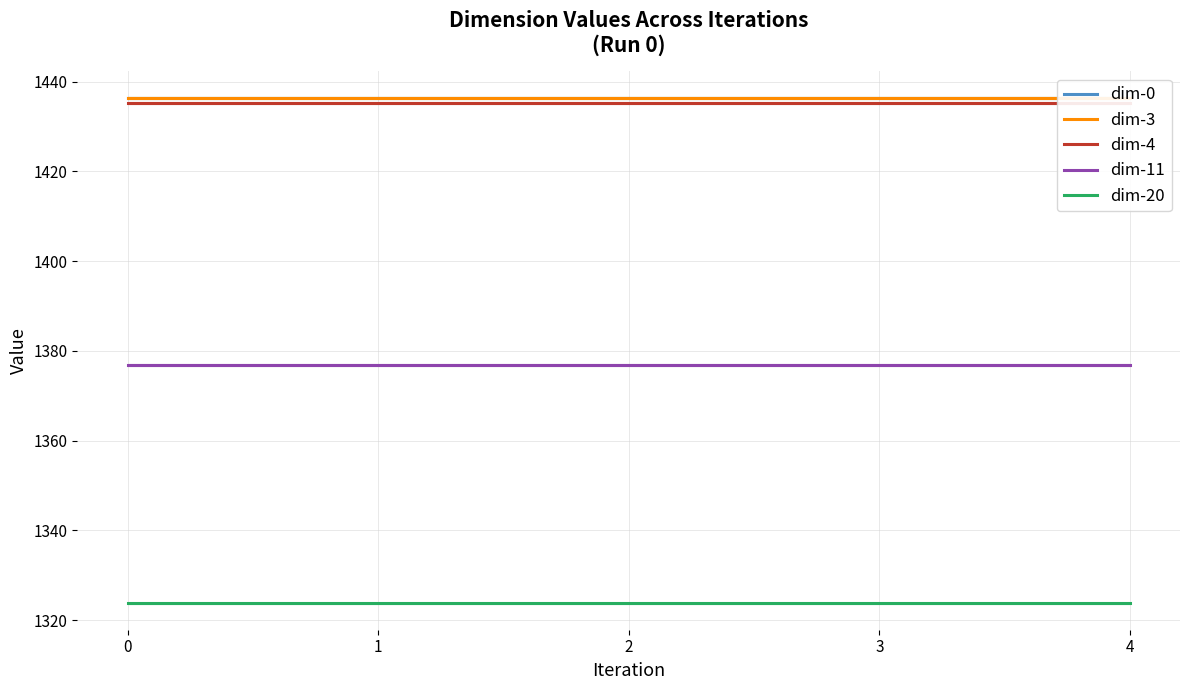

Reading left to right, transcribe all the data shown in this chart.

dim-0: 1436.5	1436.5	1436.5	1436.5	1436.5
dim-3: 1436.4	1436.4	1436.4	1436.4	1436.4
dim-4: 1435.3	1435.3	1435.3	1435.3	1435.3
dim-11: 1376.9	1376.9	1376.9	1376.9	1376.9
dim-20: 1323.7	1323.7	1323.7	1323.7	1323.7